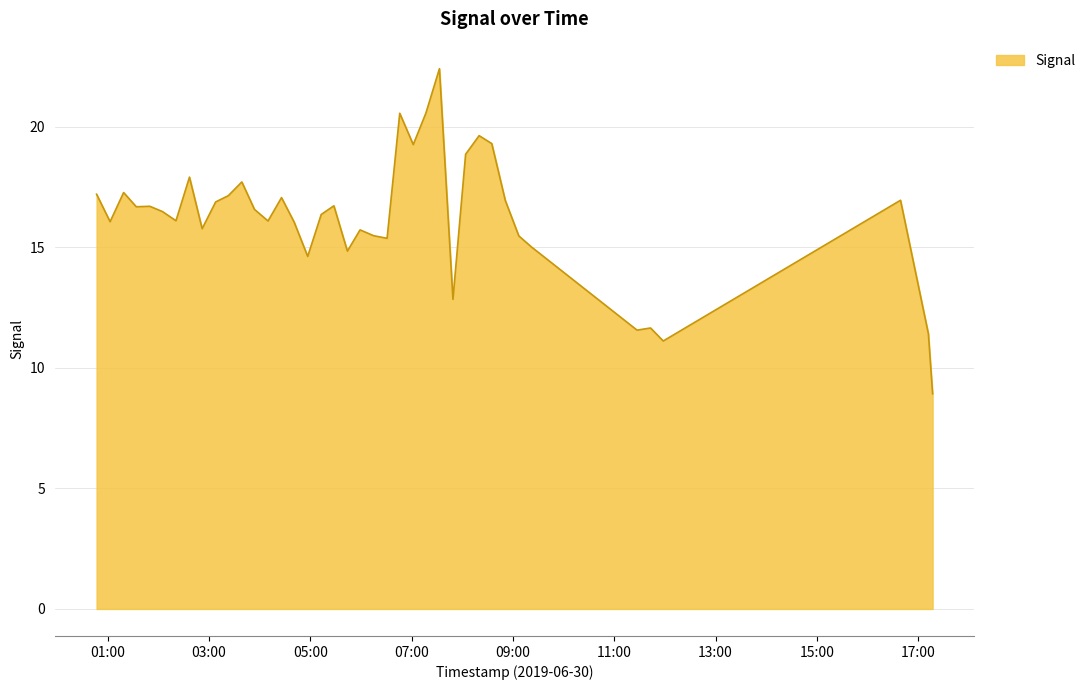

What is the smallest value displayed?

8.9